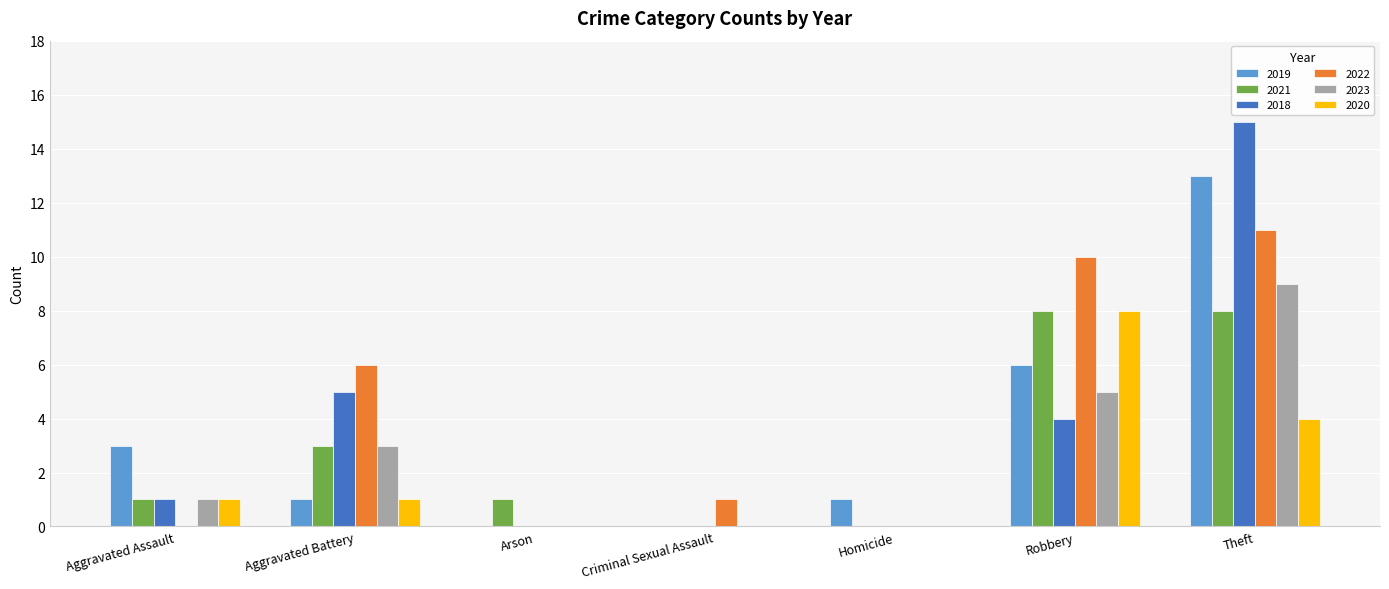

Is the value of 2020 at Aggravated Battery greater than the value of 2021 at Criminal Sexual Assault?

Yes